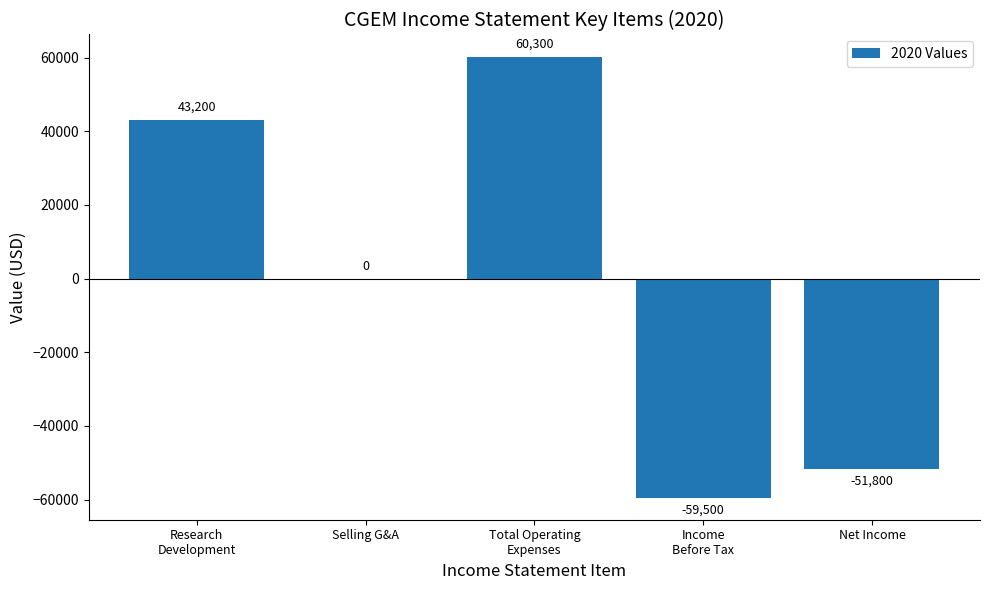

Reading right to left, extract all data points from this chart.

Net Income=-51800	Income
Before Tax=-59500	Total Operating
Expenses=60300	Selling G&A=0	Research
Development=43200